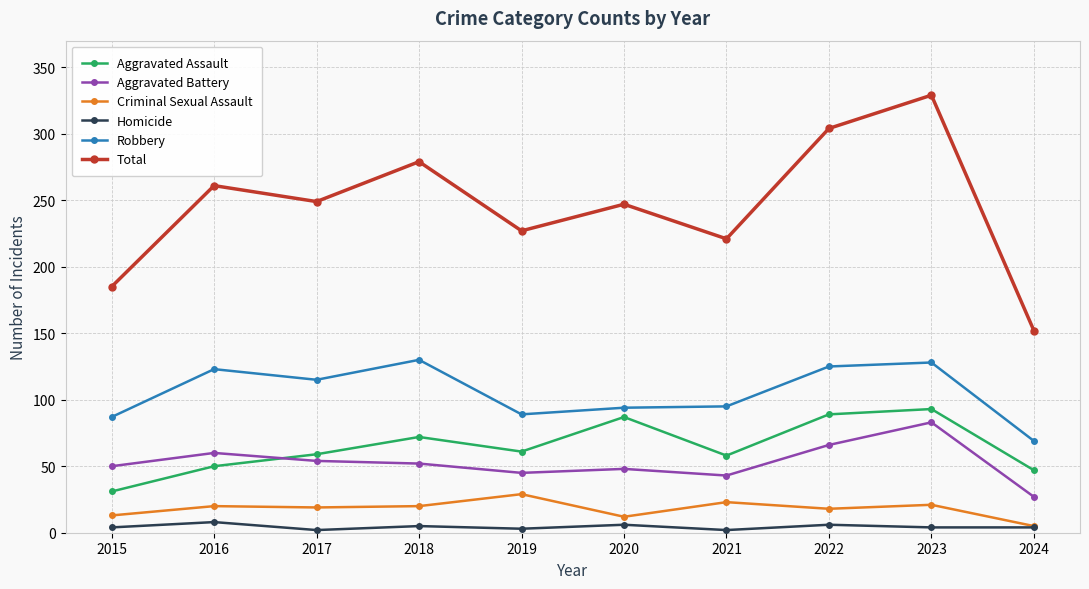

True or false: Aggravated Assault has more than 1 points higher than both neighbors.

True